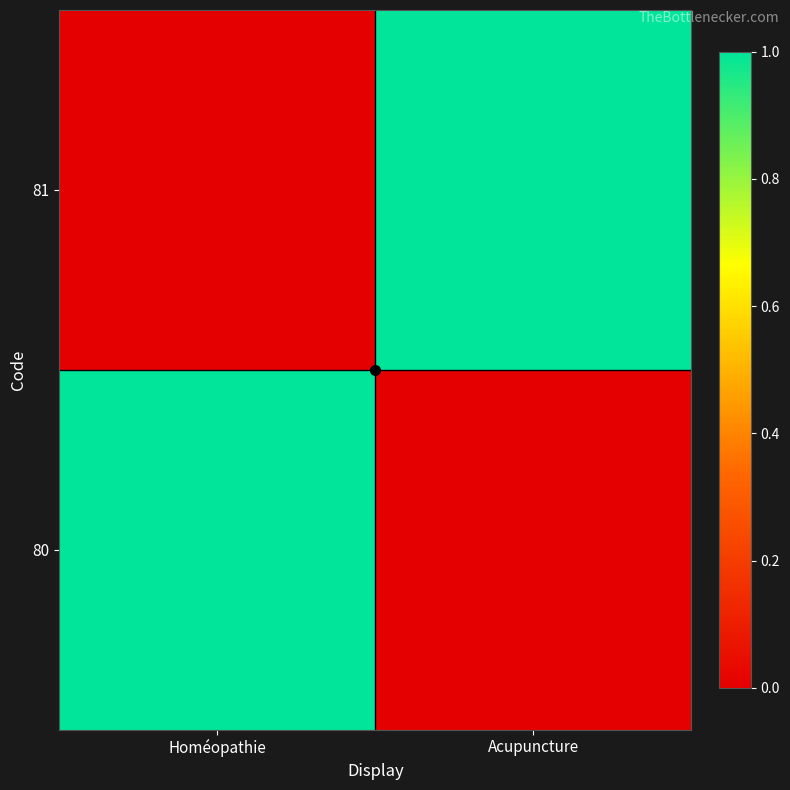

At which category is the sum across all series the highest?

Homéopathie